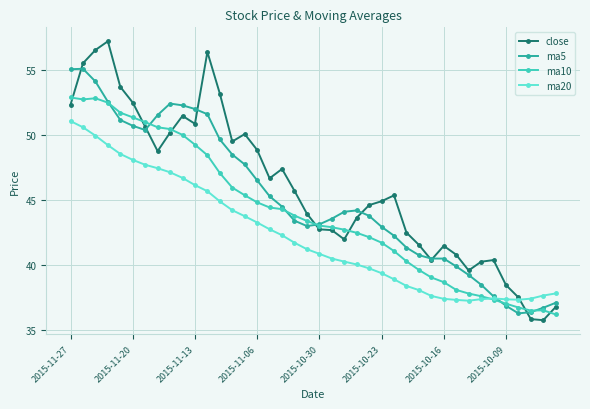

At how many categories does at least one series exceed 53?

7